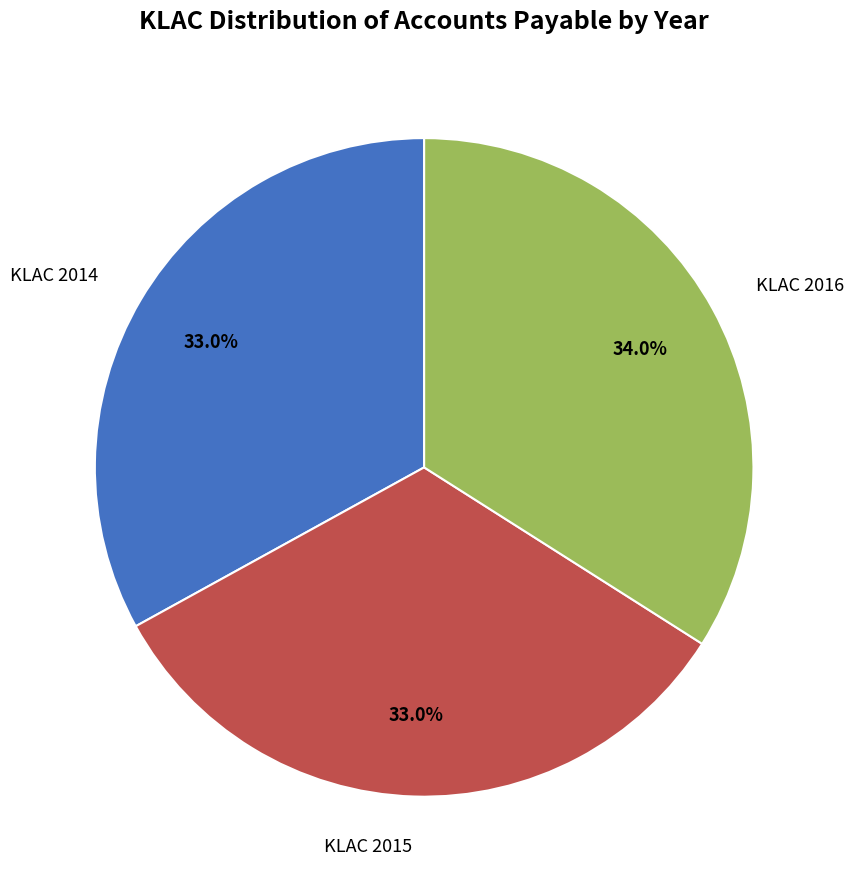

Is there a majority slice in this chart?

No